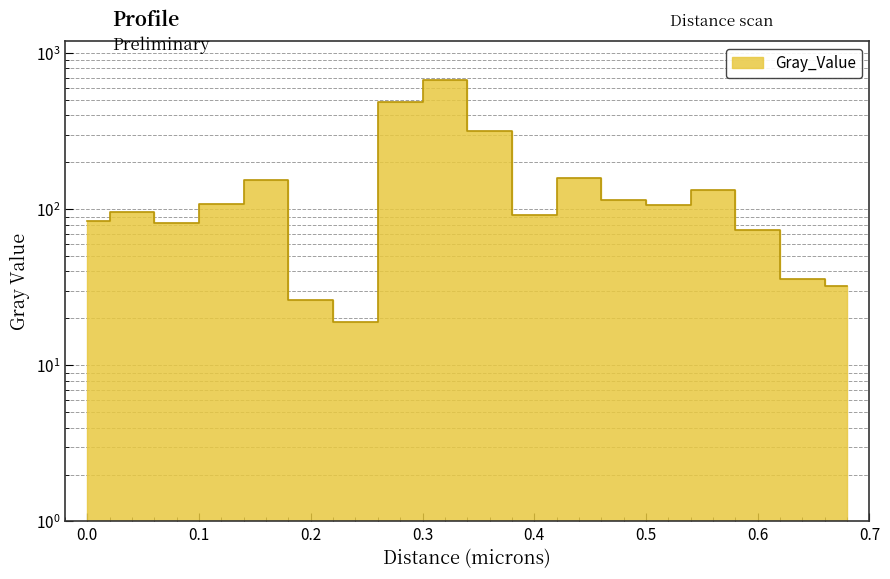

How many values are below 106?

9